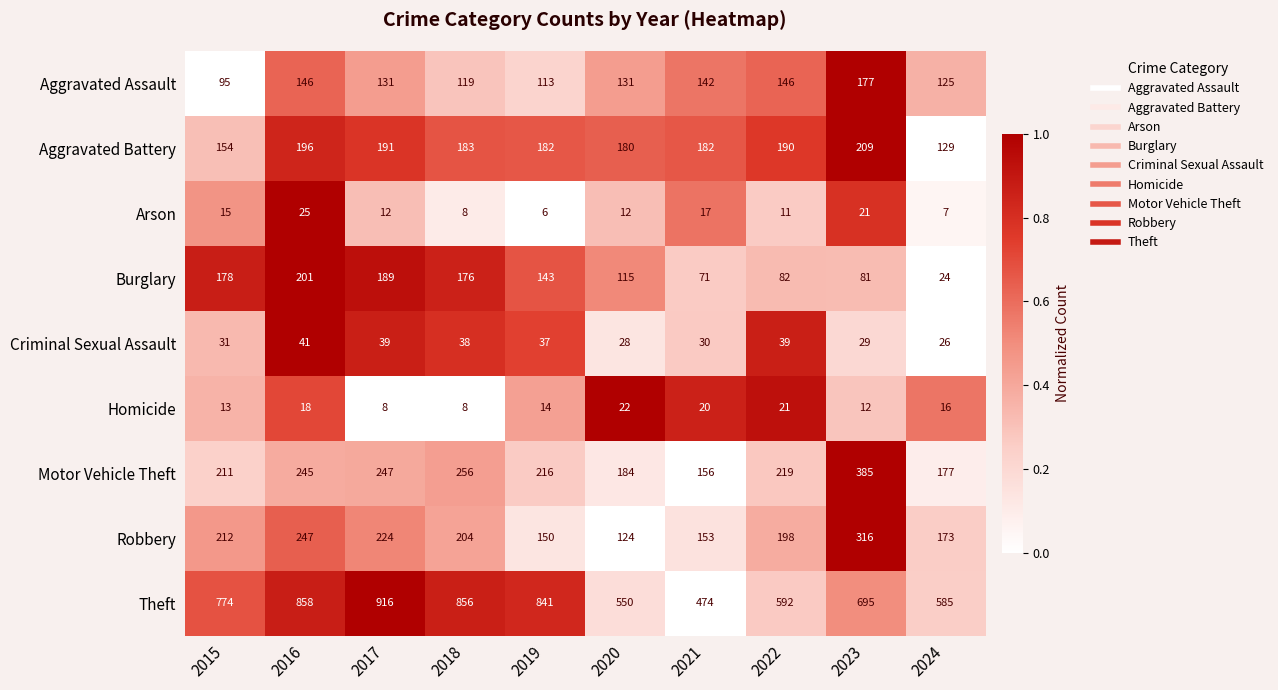

What is the difference between the highest and lowest values at 2024?

578